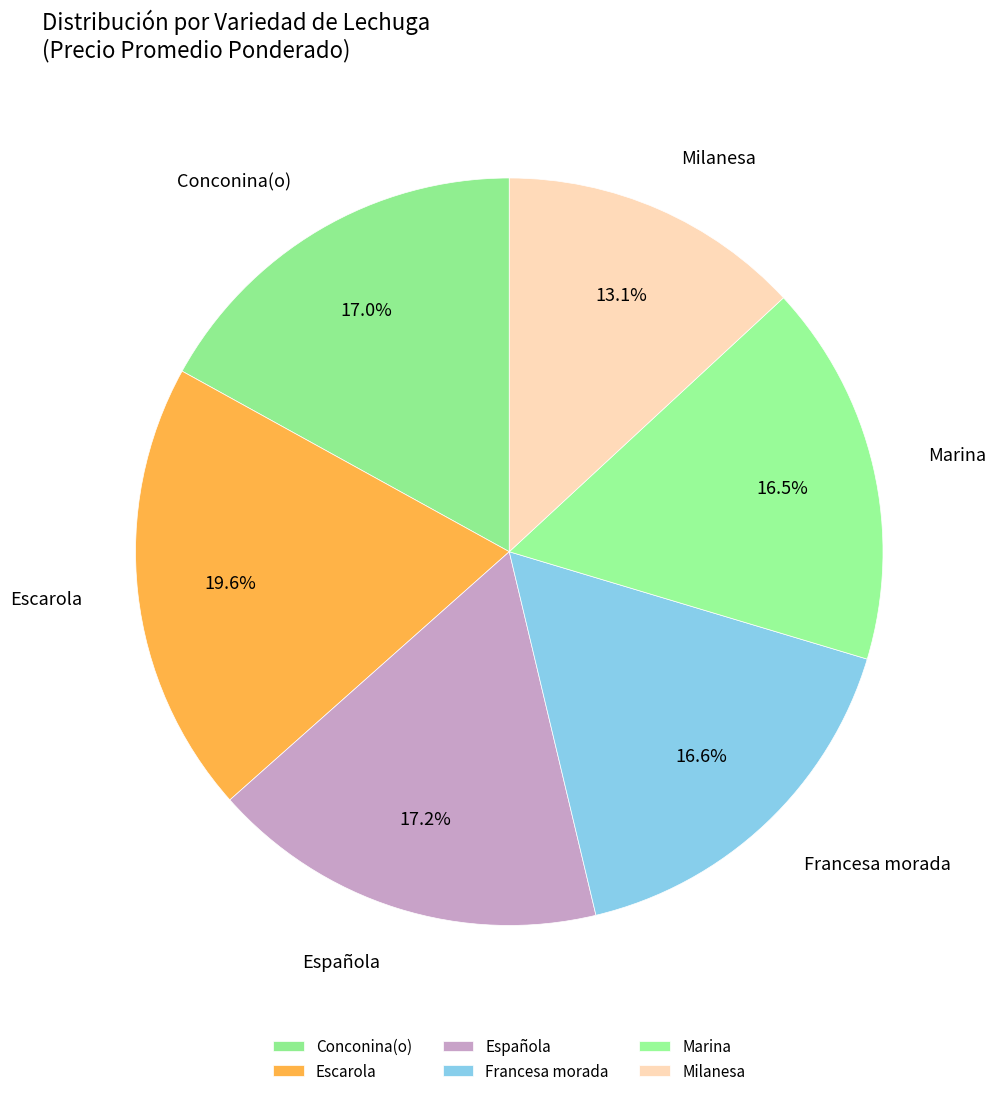

Count the number of slices in the pie.

6